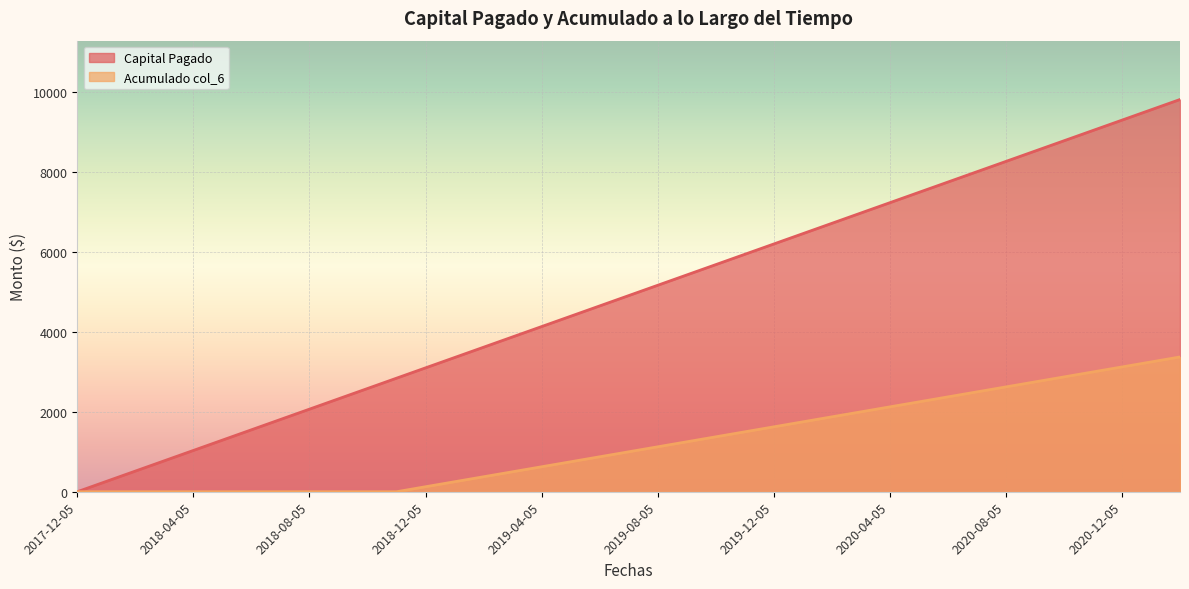

What is the label of the 11th point from the left?

2018-10-05